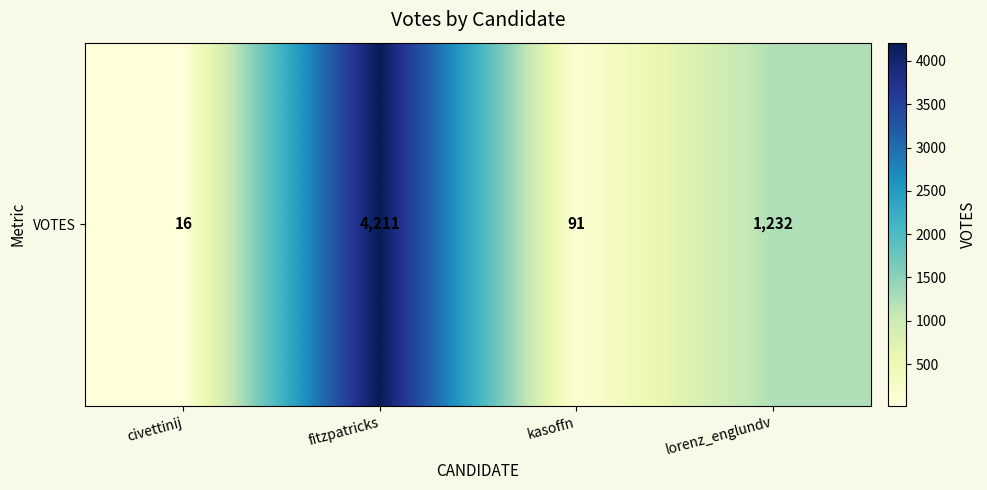

List the labels in order of value, smallest first.

civettinij, kasoffn, lorenz_englundv, fitzpatricks